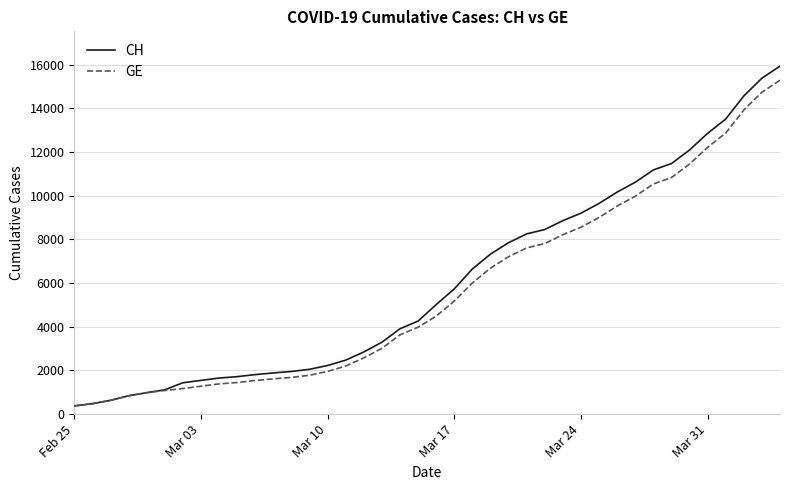

What is the maximum value shown in the chart?

15926